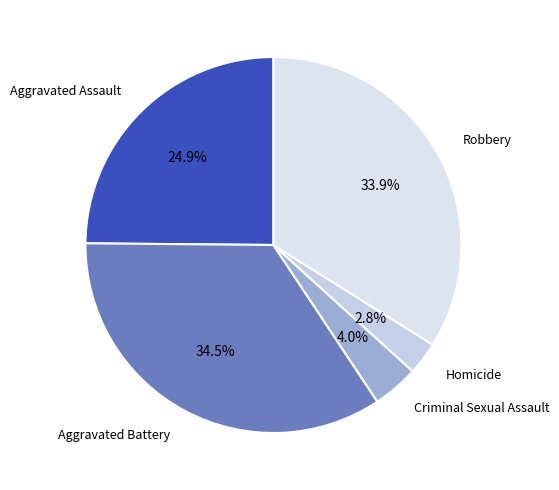

What is the smallest slice in the pie chart?

Homicide